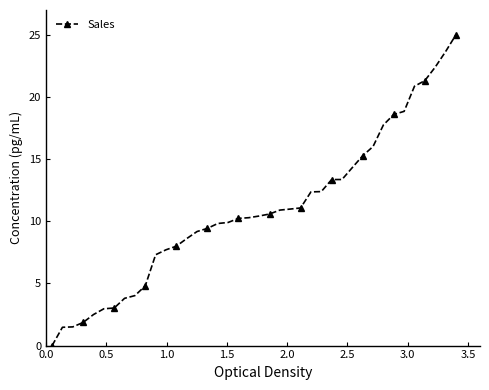

What is the difference between the maximum and minimum values?

25.0